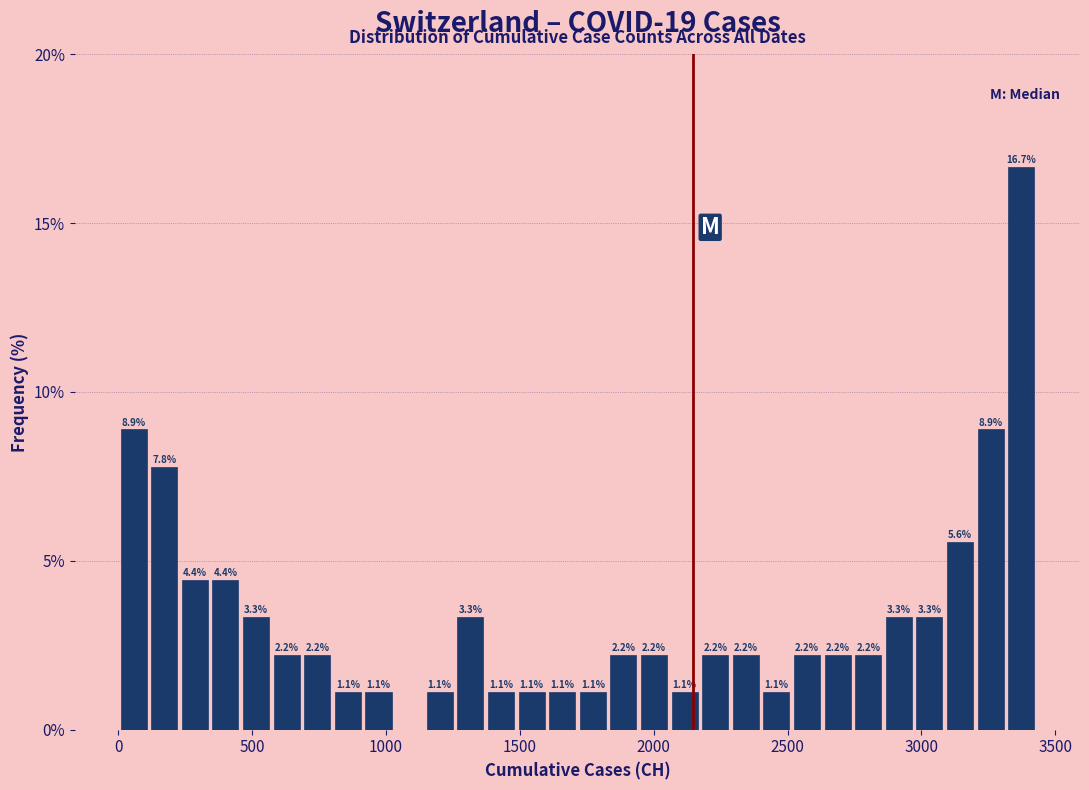

Around what value on the x-axis is the tallest bar? Give the approximate position of its centre, as read against the axis.

3350